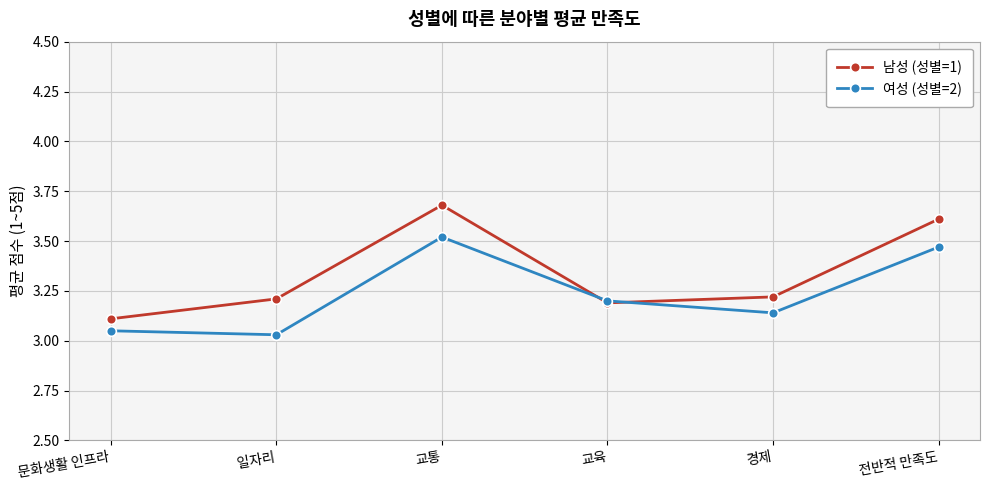

What position from the right is 교육?

3